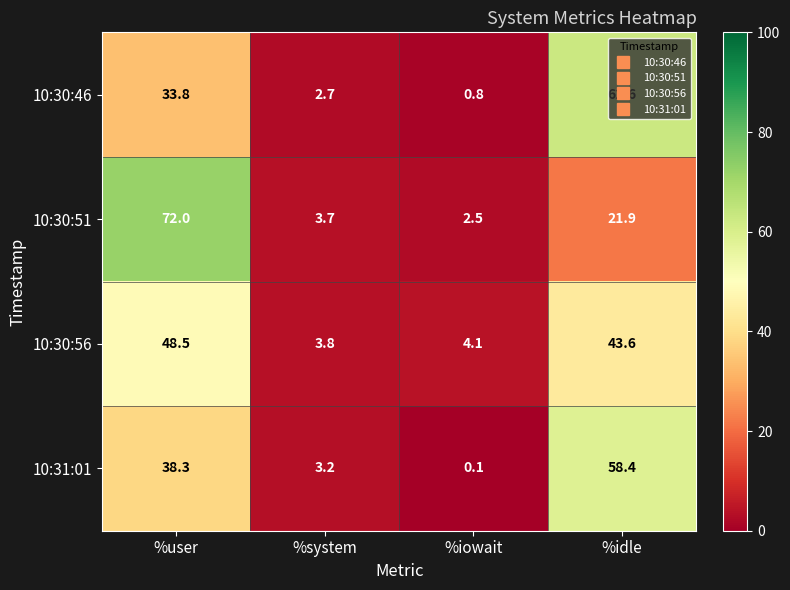

How many data points in 10:30:56 are above 43?

2